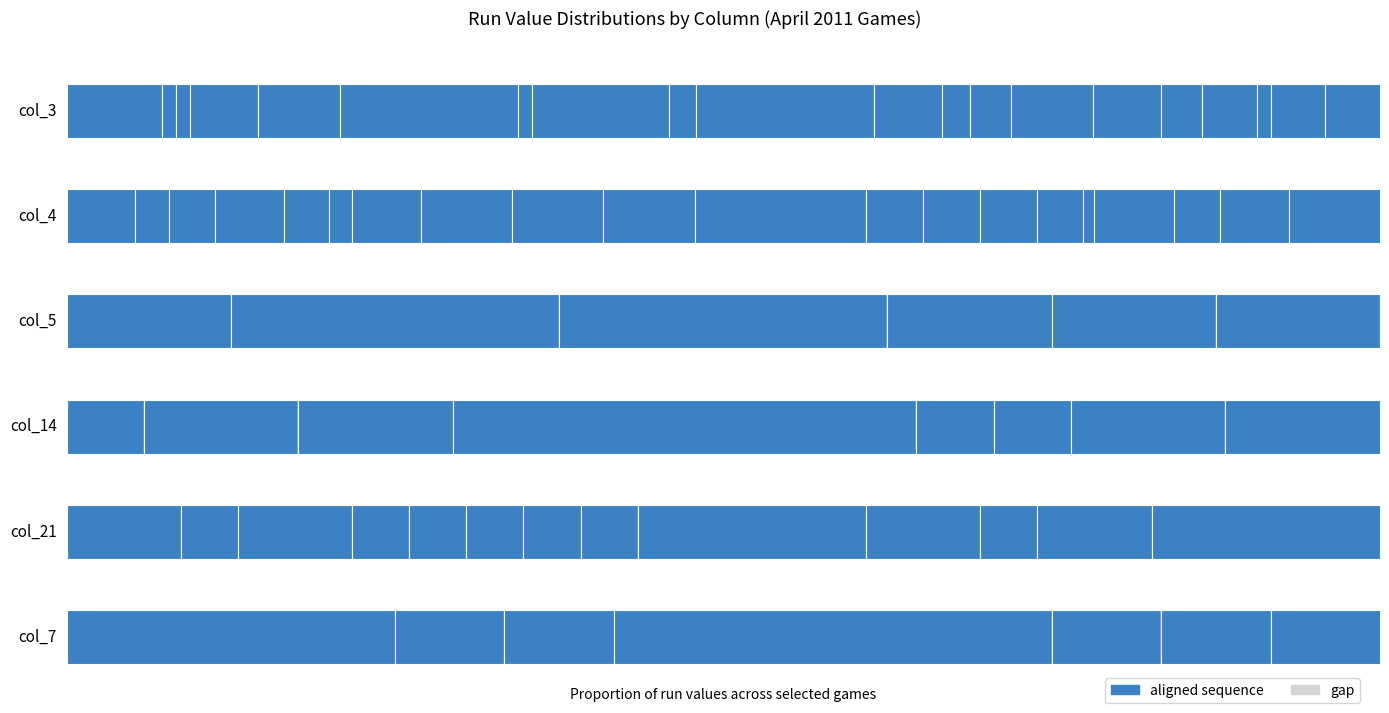

The col_5 series shows 1 at 4-5. True or false?

False